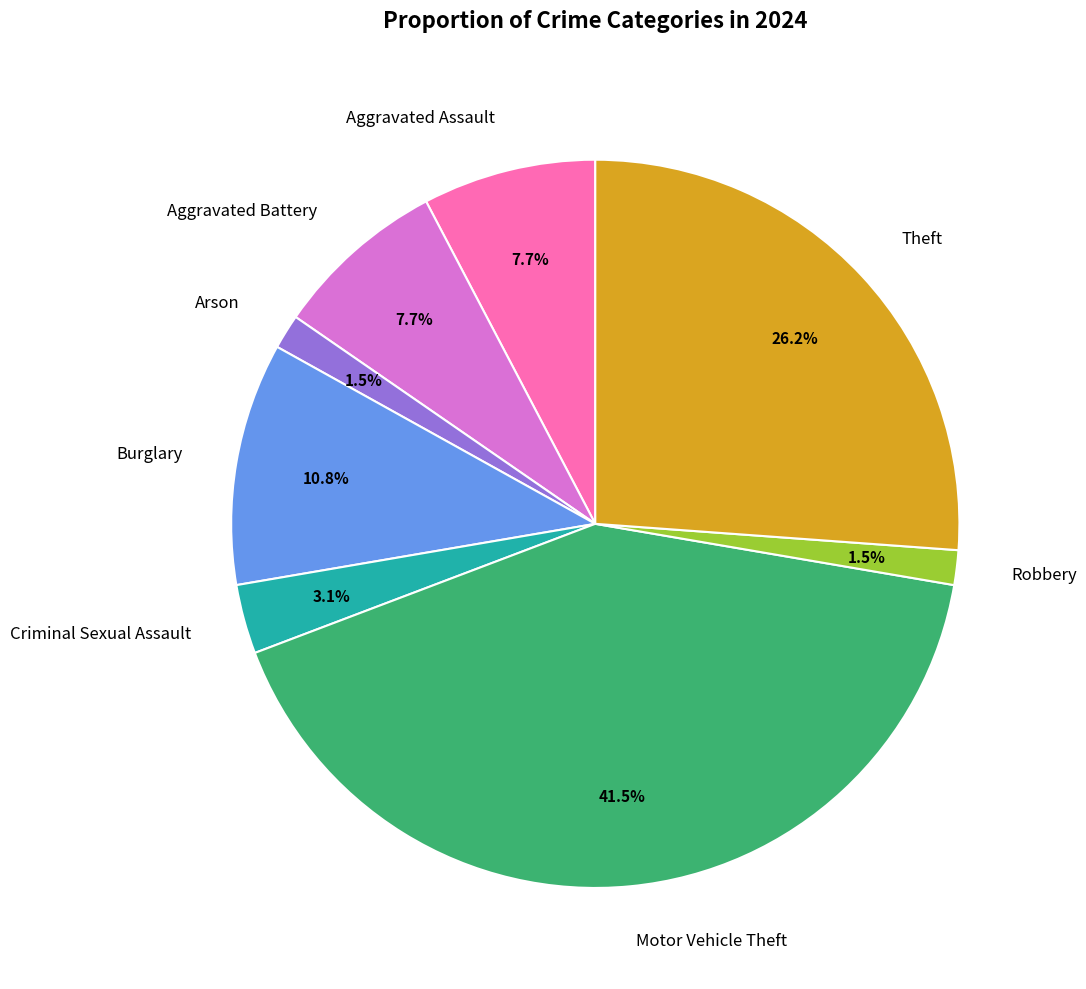

Is there a majority slice in this chart?

No